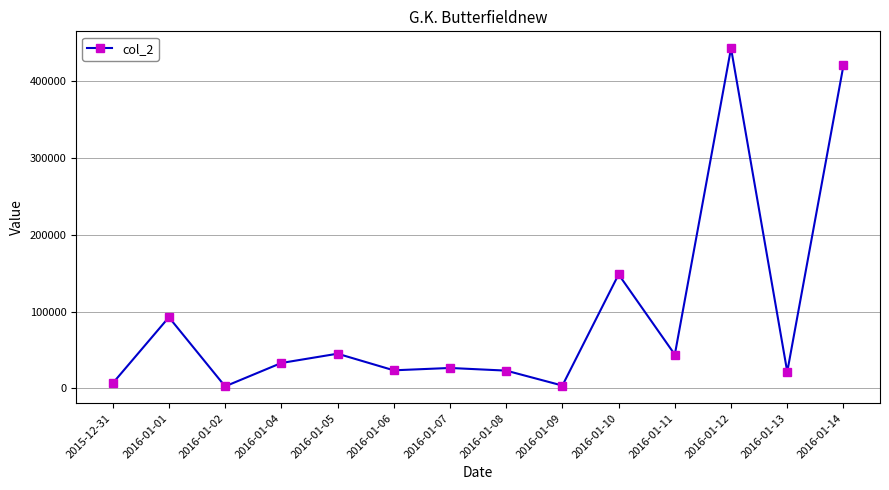

What is the difference between the maximum and second lowest values?

439326